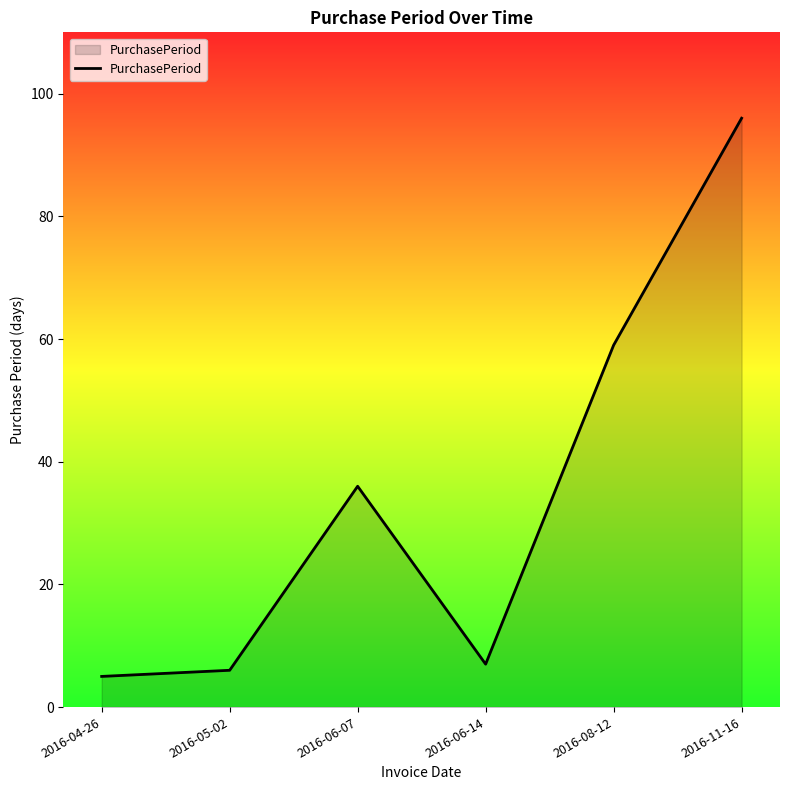

The value at 2016-11-16 is 96. True or false?

True